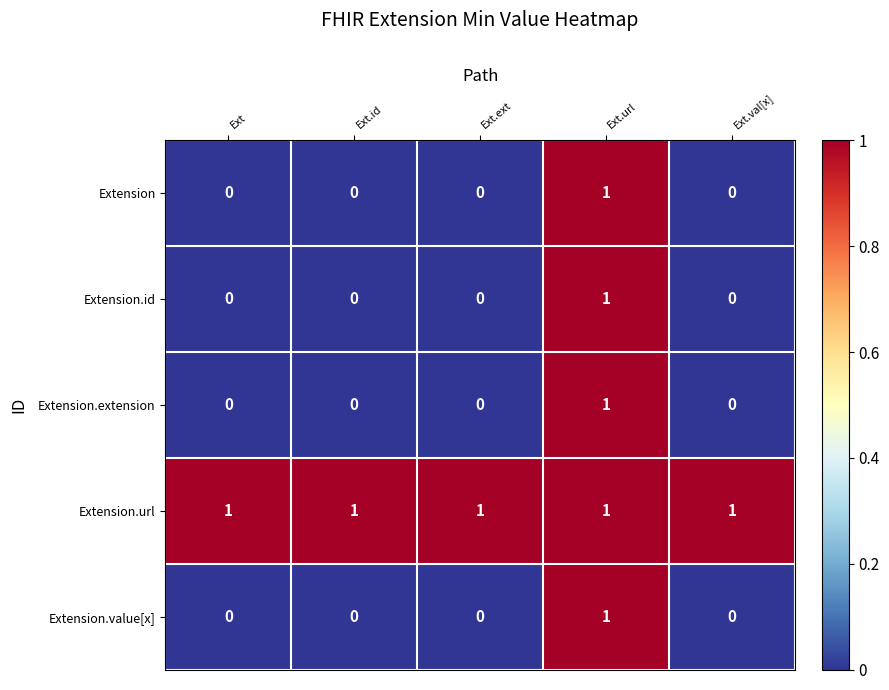

The value of Extension.value[x] at Ext.ext is -1. True or false?

False